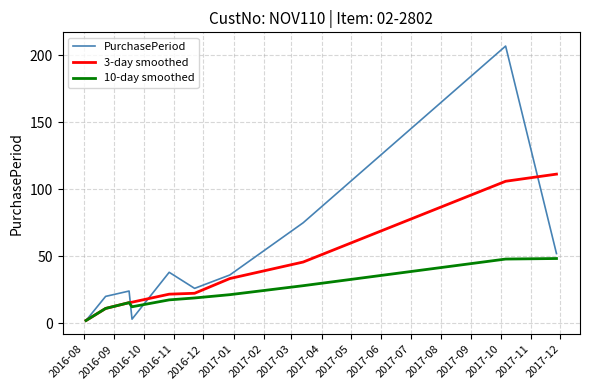

What is the sum of all PurchasePeriod values?

483.0